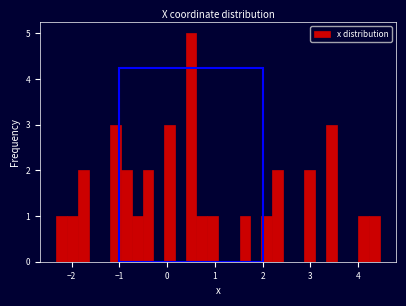

Read against the x-axis, roughly where is the centre of the tallest bar?

0.5